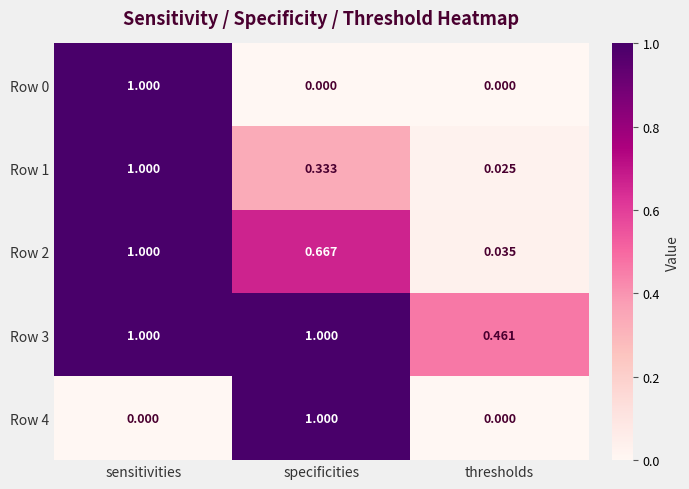

Which series has the largest total across all categories?

Row 3